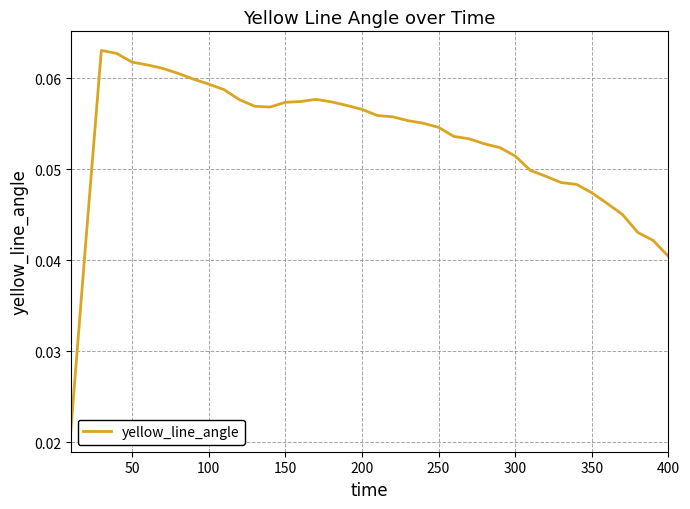

What is the maximum value shown in the chart?

0.1